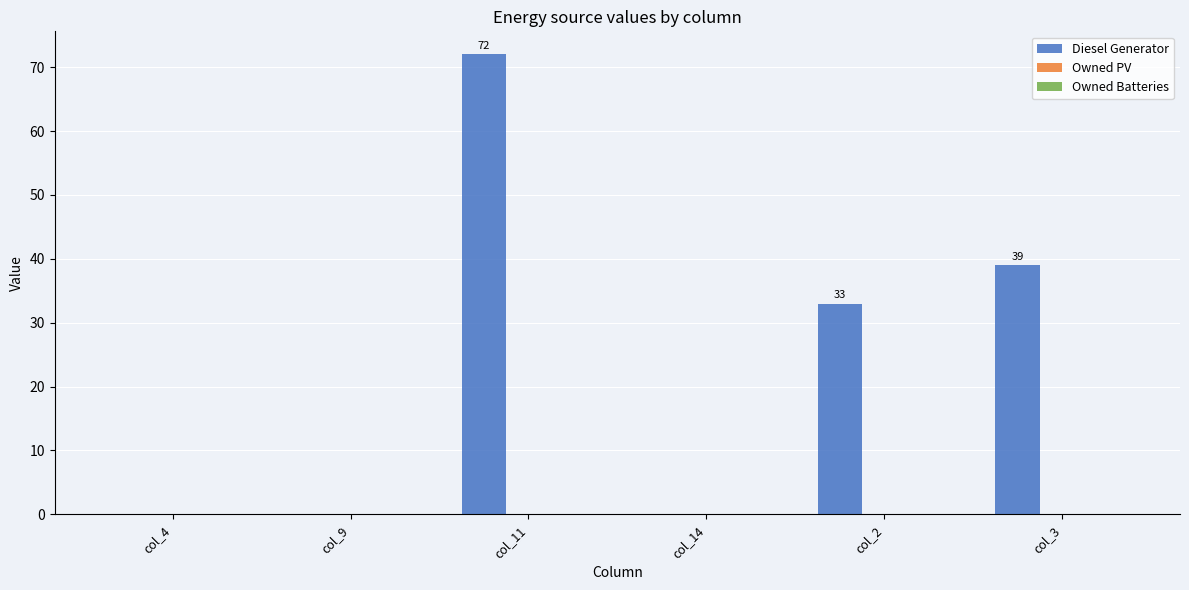

The chart shows a value of 11 at col_3. True or false?

False